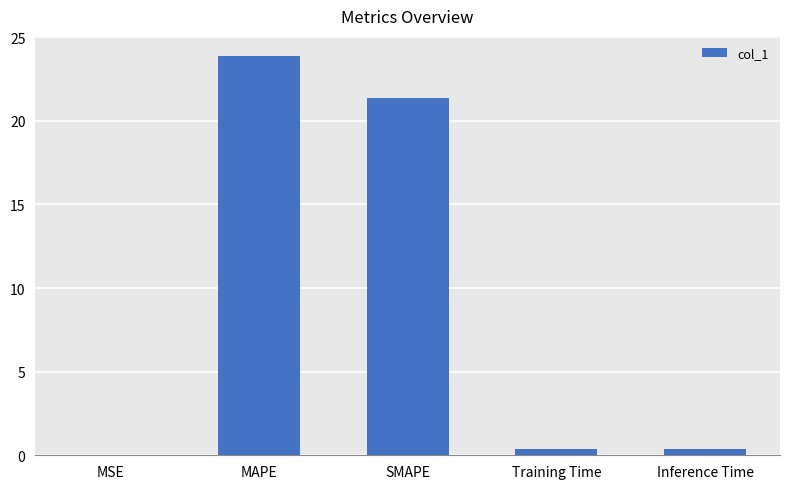

What is the sum of all values?

46.0